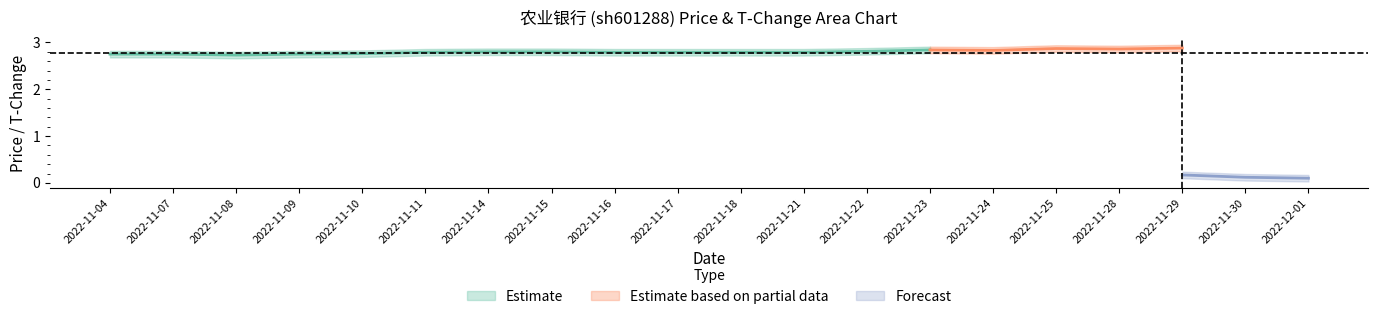

What is the label of the 1st point from the right?

2022-12-01